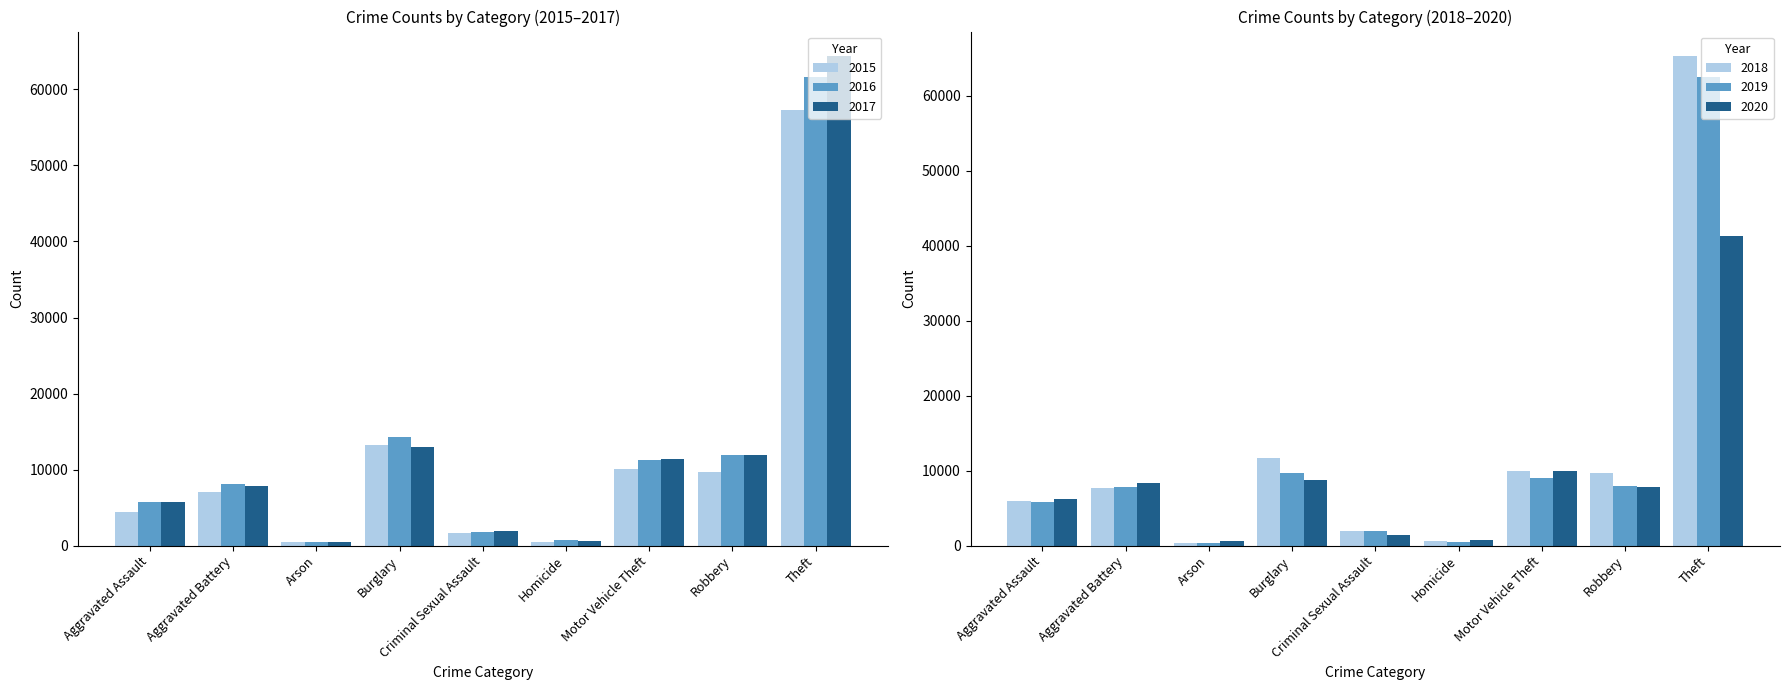

List the labels in order of 2016 value, smallest first.

Arson, Homicide, Criminal Sexual Assault, Aggravated Assault, Aggravated Battery, Motor Vehicle Theft, Robbery, Burglary, Theft